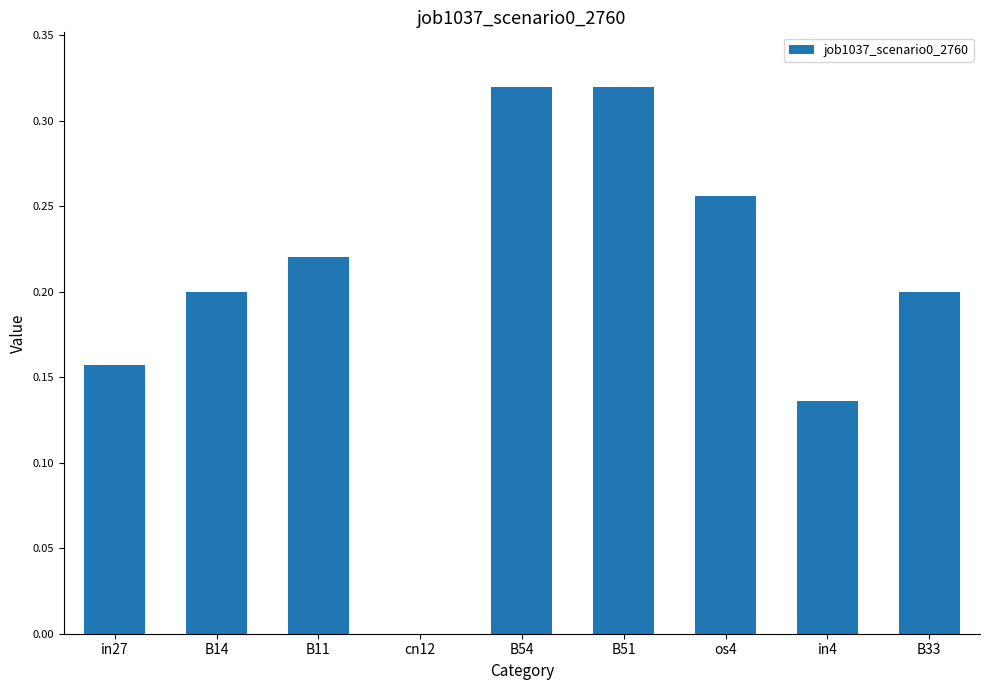

The value at os4 is 0.1. True or false?

False